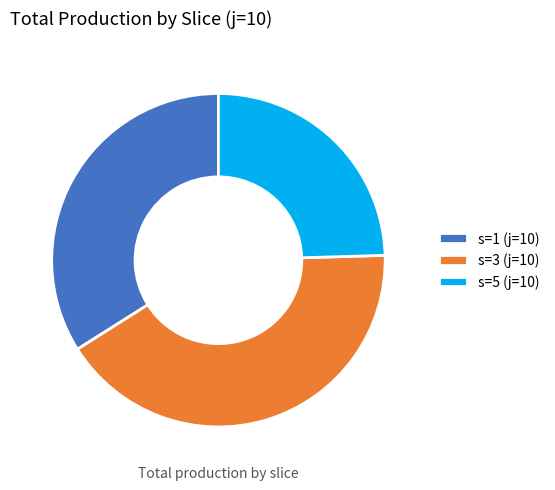

Approximately how many times larger is the value at s=3 (j=10) compared to s=1 (j=10)?

1.2